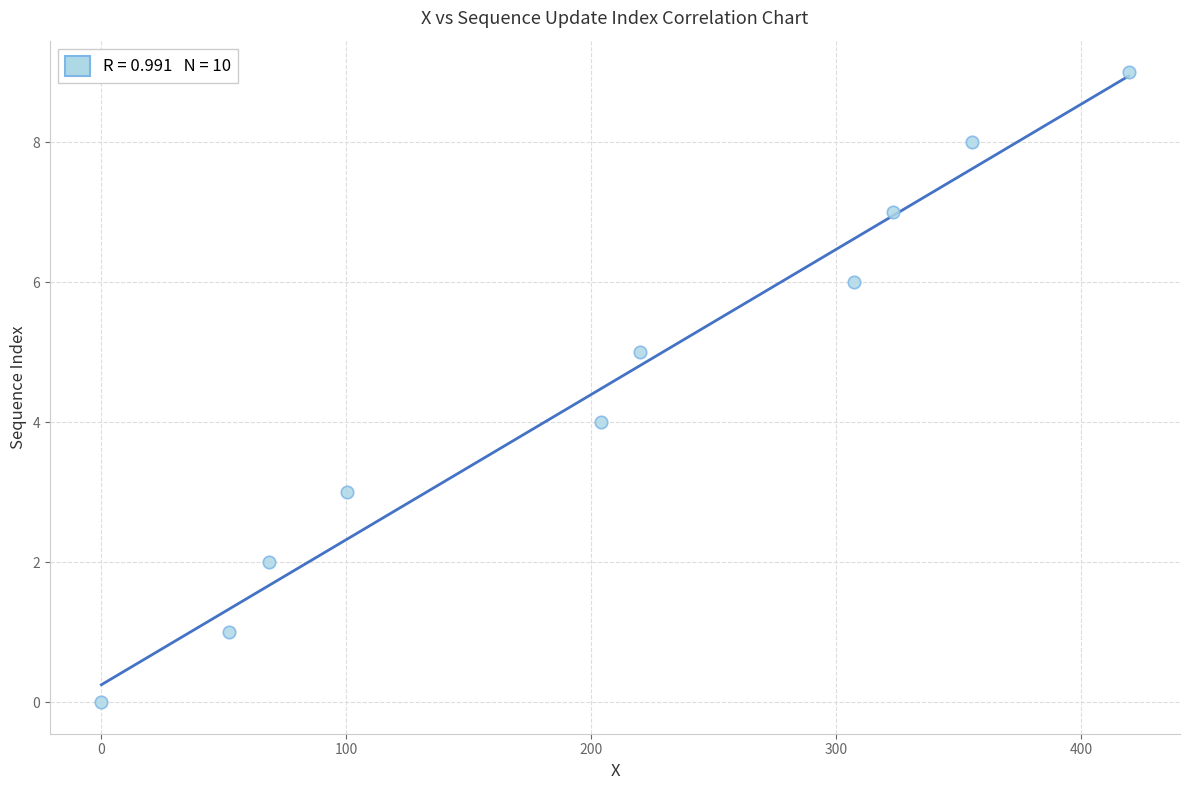

What is the range of Y values (max minus min)?

9